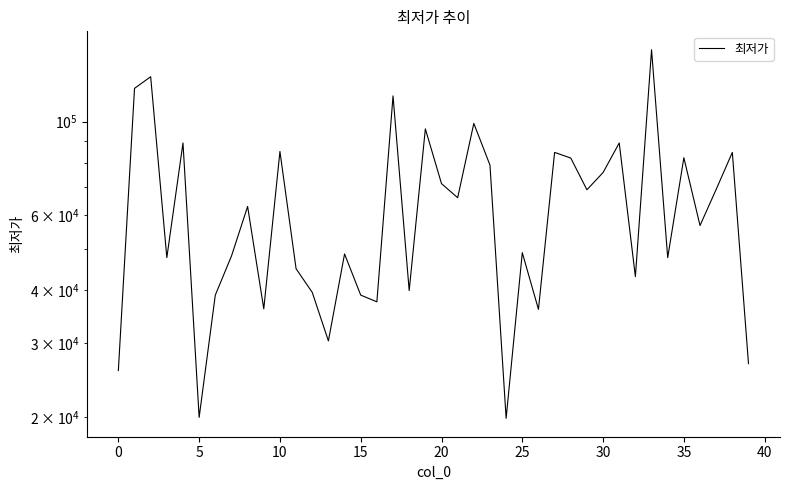

What is the label of the 40th point from the left?

39